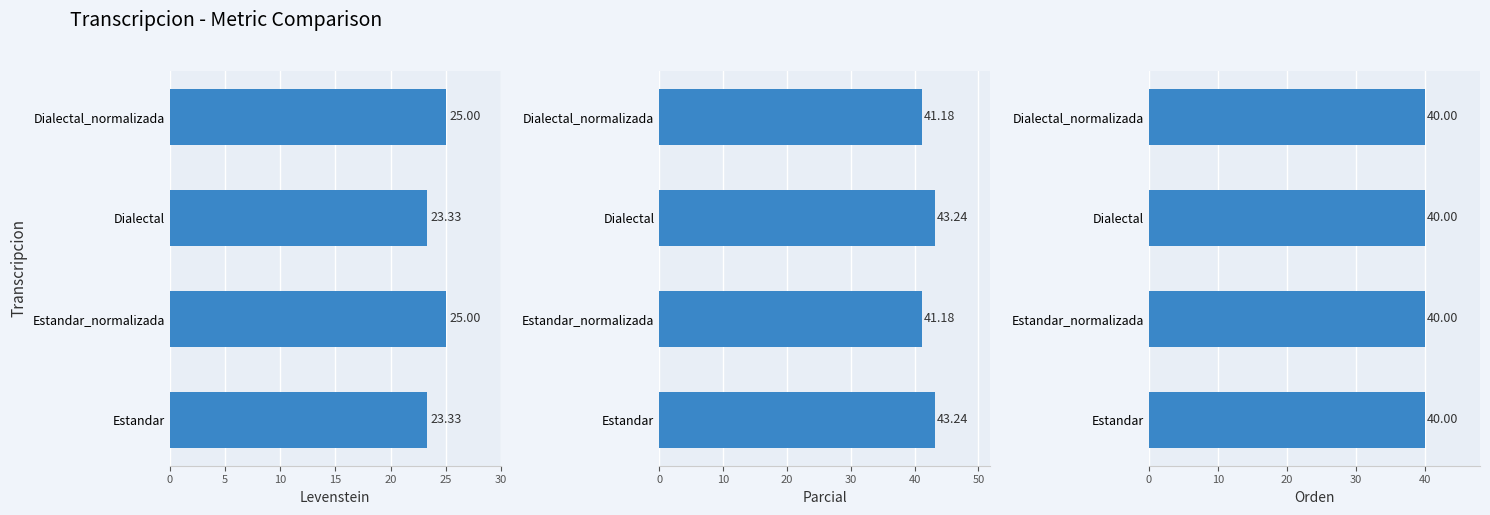

Which series has the widest spread of values?

Parcial